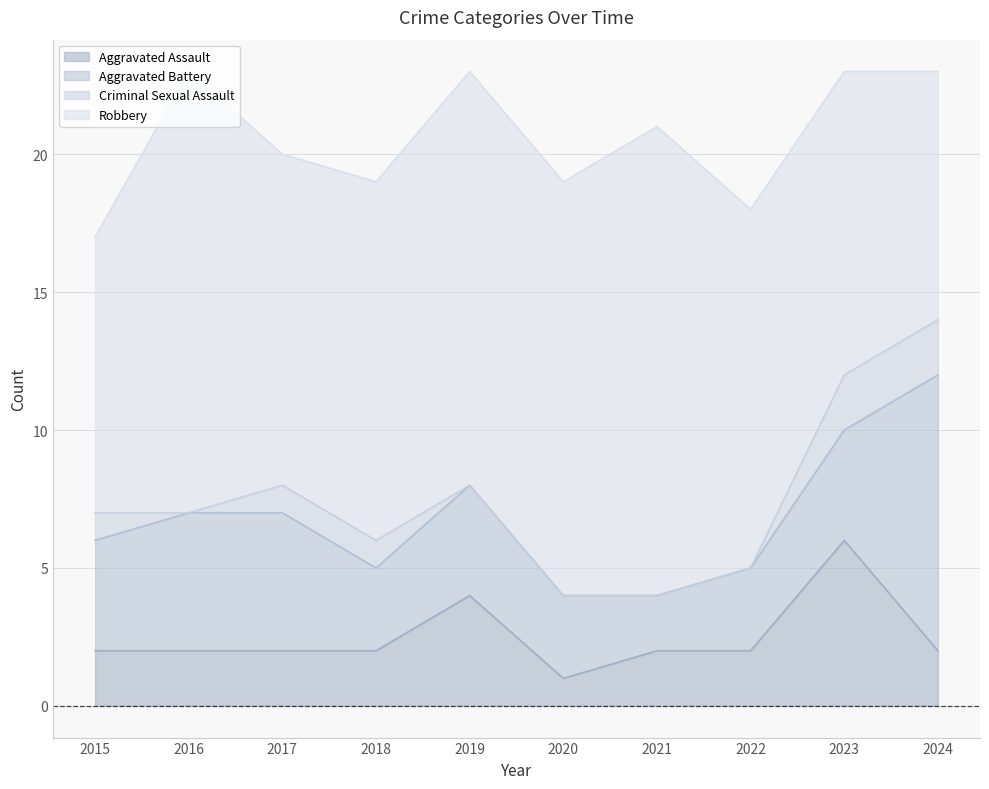

Which series changed the most between 2016 and 2017?

Robbery